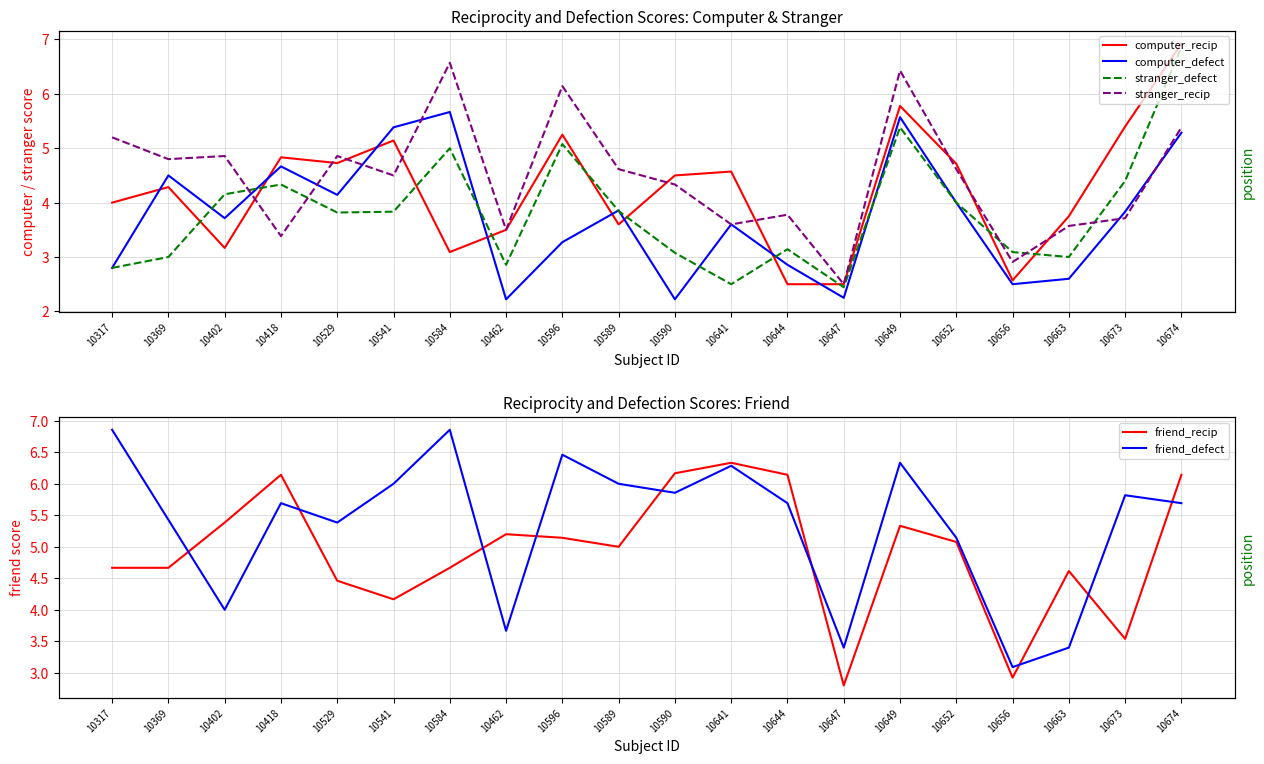

How many values in the stranger_recip series are below 4?

8